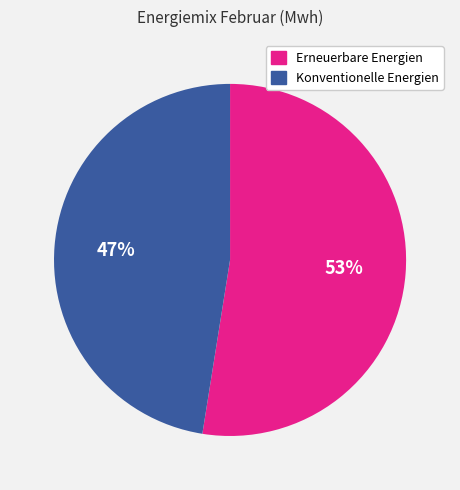

What percentage is the Erneuerbare Energien slice, to the nearest percent?

53%